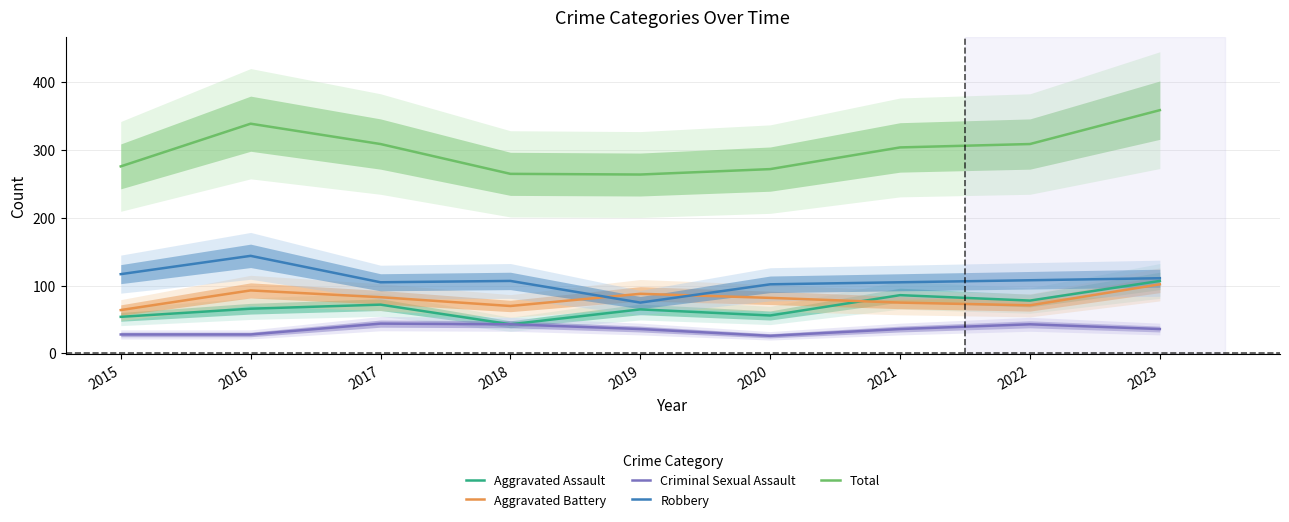

What is the difference between the highest and lowest values at 2020?

246